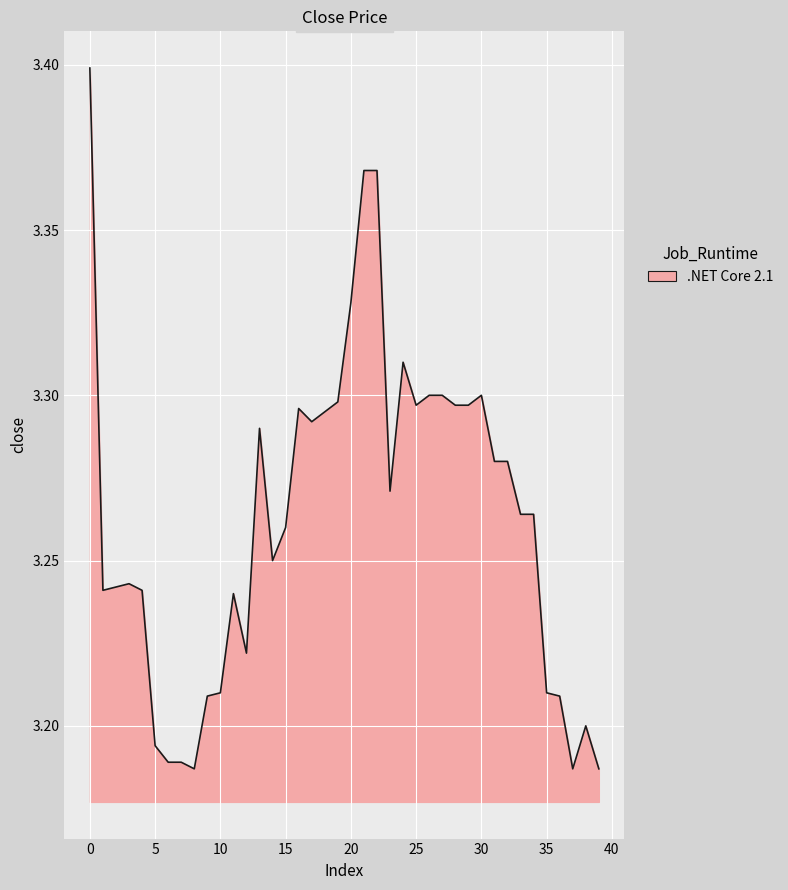

How many lines are shown in the chart?

1